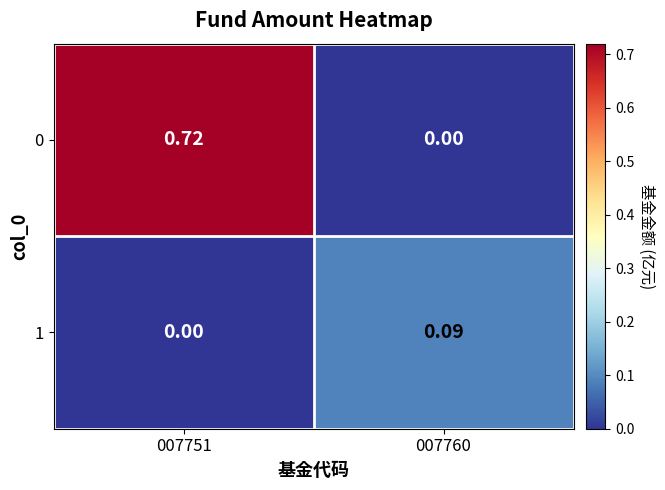

Which series has the largest range (max minus min)?

0